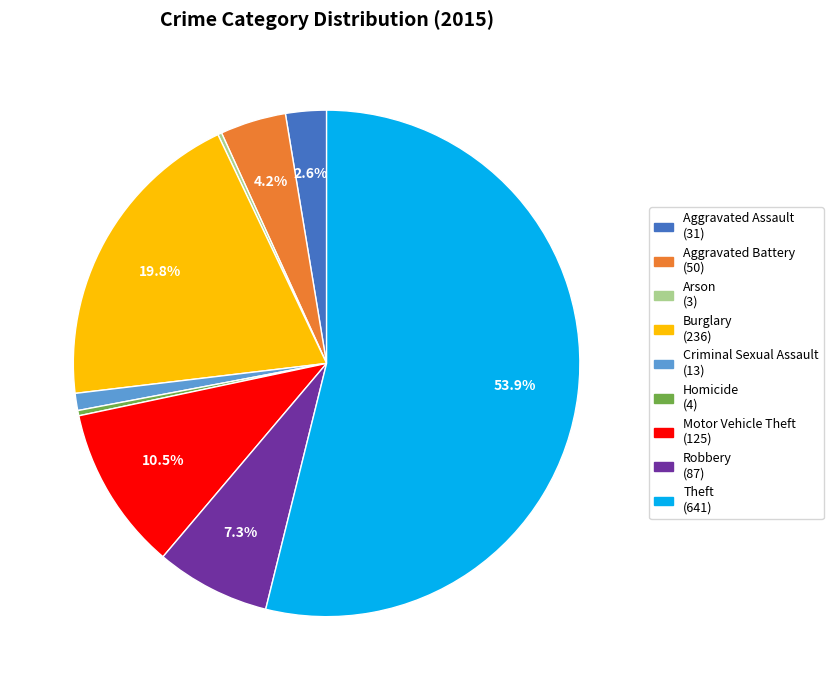

To the nearest percent, what is the difference between the largest and smallest slice percentages?

54%